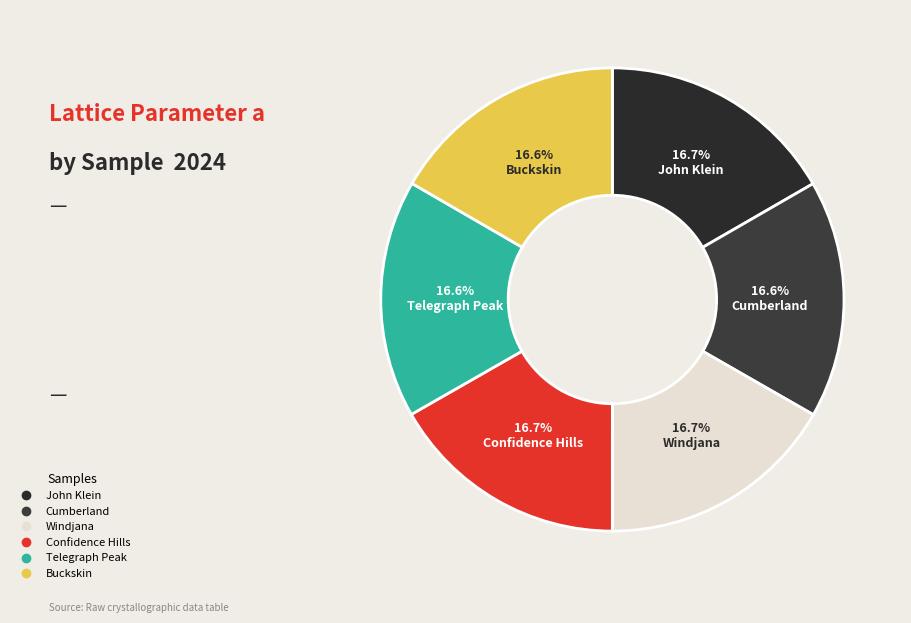

What percentage is the Cumberland slice, to the nearest percent?

17%